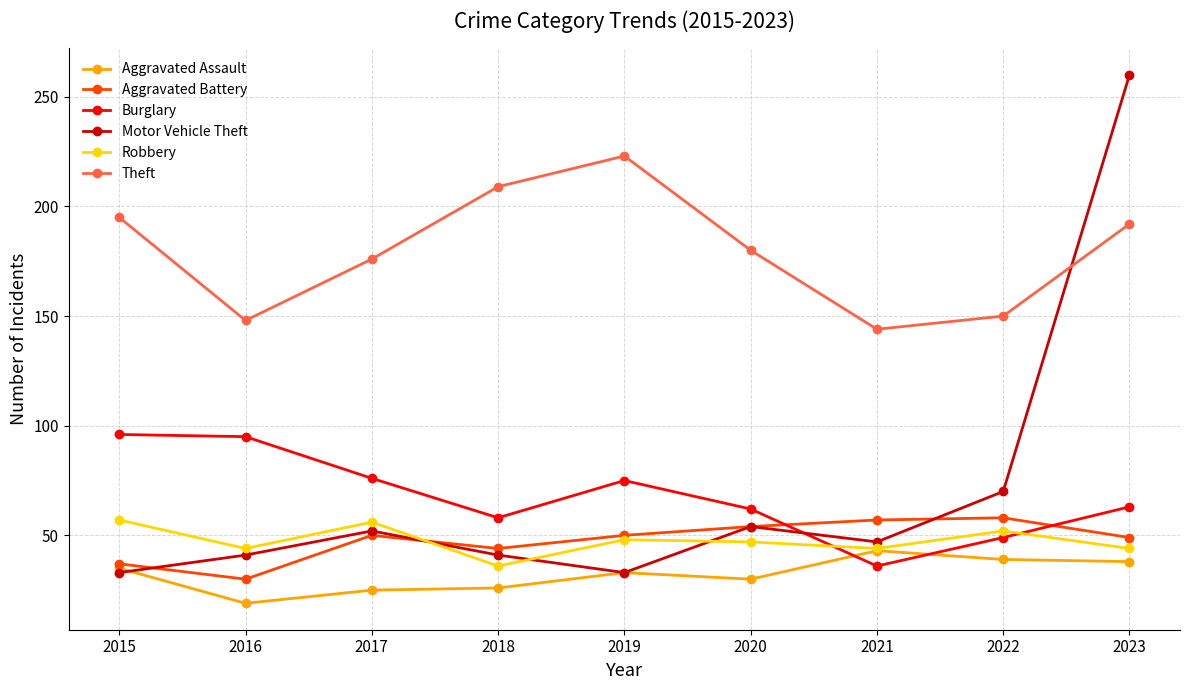

What is the difference between the highest and lowest values at 2019?

190